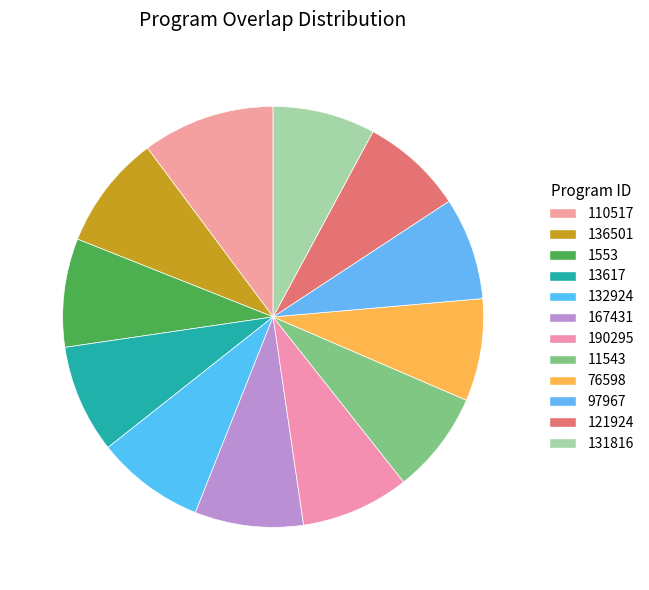

What is the largest slice in the pie chart?

110517